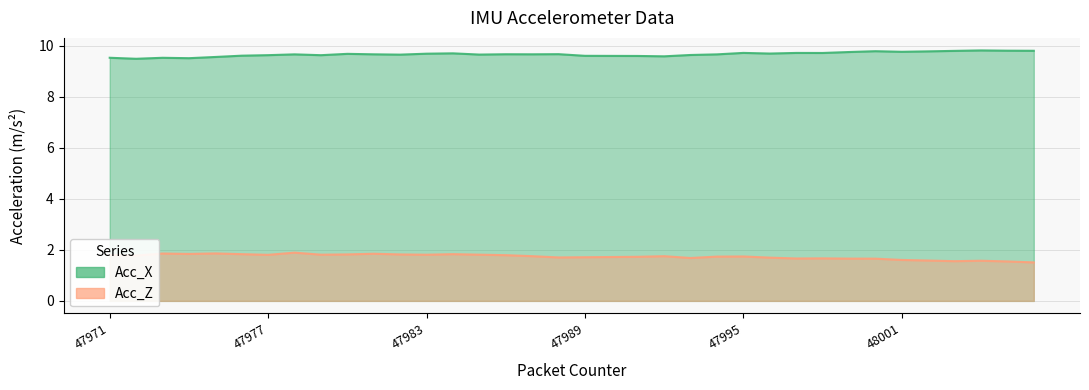

Reading right to left, extract all data points from this chart.

Acc_X: 48006=9.8	48005=9.8	48004=9.8	48003=9.8	48002=9.8	48001=9.8	48000=9.8	47999=9.8	47998=9.7	47997=9.7	47996=9.7	47995=9.7	47994=9.7	47993=9.6	47992=9.6	47991=9.6	47990=9.6	47989=9.6	47988=9.7	47987=9.7	47986=9.7	47985=9.7	47984=9.7	47983=9.7	47982=9.7	47981=9.7	47980=9.7	47979=9.6	47978=9.7	47977=9.6	47976=9.6	47975=9.6	47974=9.5	47973=9.5	47972=9.5	47971=9.5
Acc_Z: 48006=1.5	48005=1.5	48004=1.6	48003=1.6	48002=1.6	48001=1.6	48000=1.7	47999=1.7	47998=1.7	47997=1.7	47996=1.7	47995=1.7	47994=1.7	47993=1.7	47992=1.8	47991=1.7	47990=1.7	47989=1.7	47988=1.7	47987=1.8	47986=1.8	47985=1.8	47984=1.8	47983=1.8	47982=1.8	47981=1.8	47980=1.8	47979=1.8	47978=1.9	47977=1.8	47976=1.8	47975=1.9	47974=1.8	47973=1.9	47972=1.8	47971=1.8